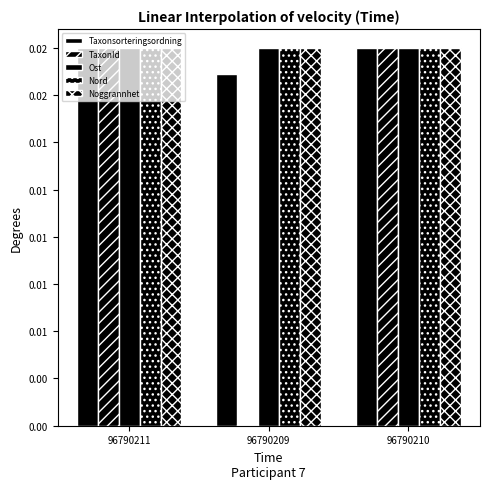

Which series changed the most between 96790209 and 96790210?

TaxonId